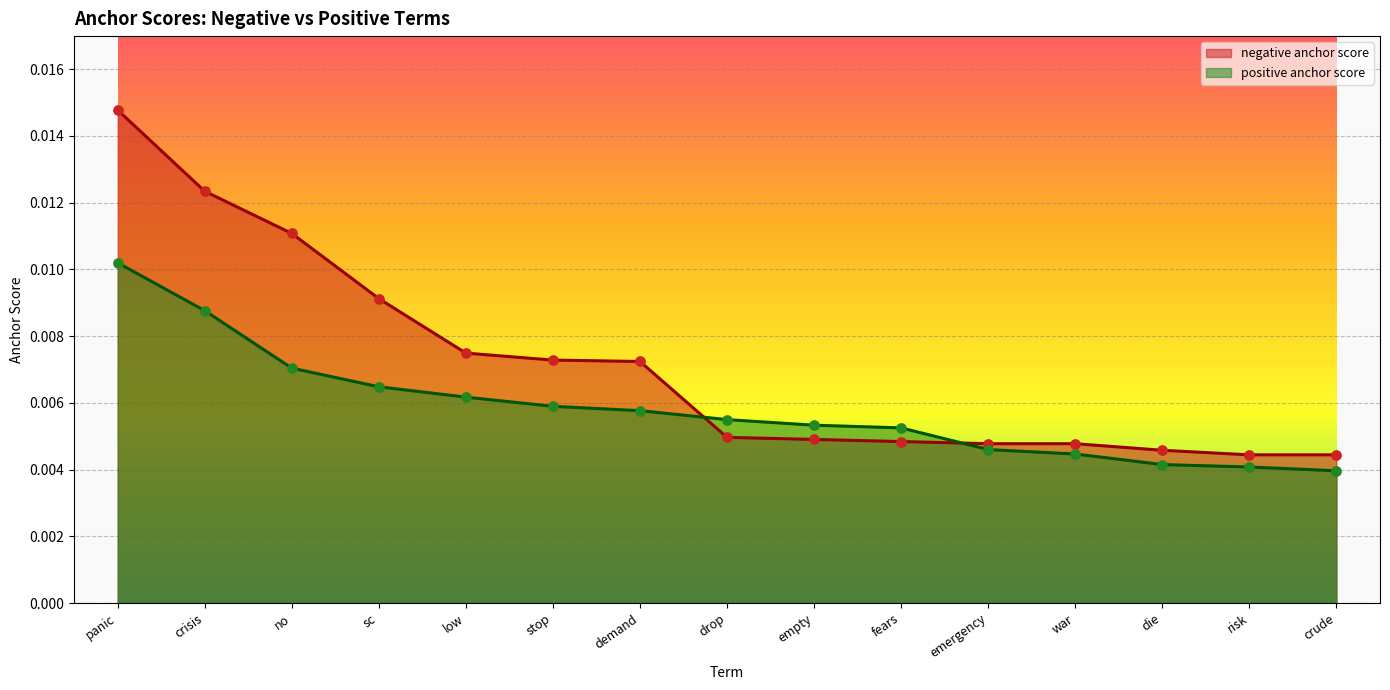

At which category is the sum across all series the highest?

panic